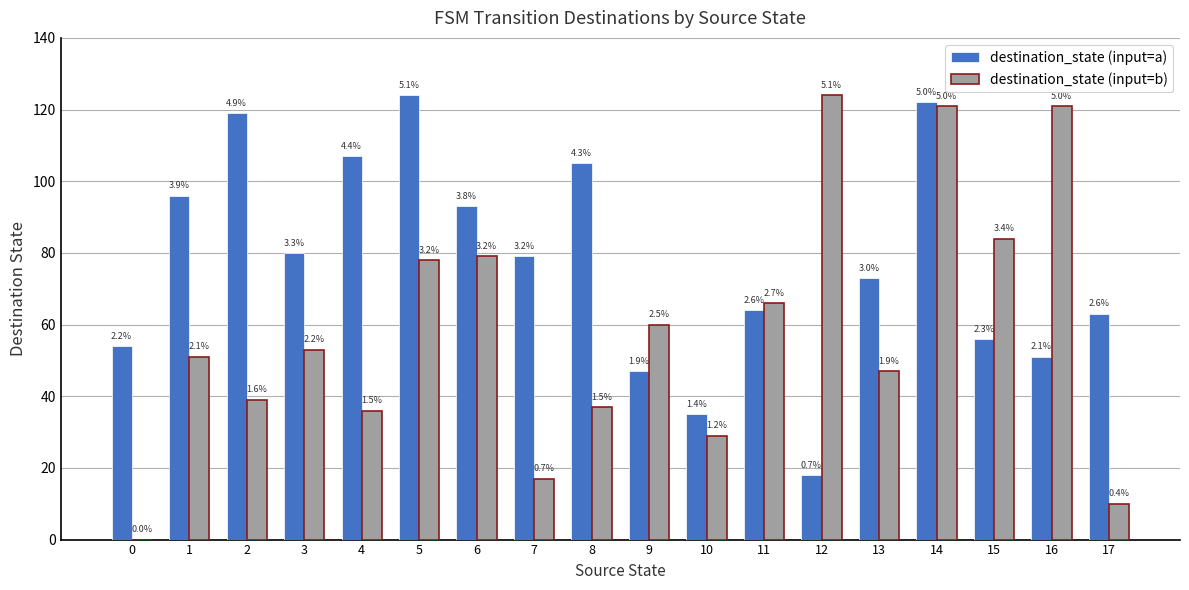

What are all the series names shown in the legend?

destination_state (input=a), destination_state (input=b)